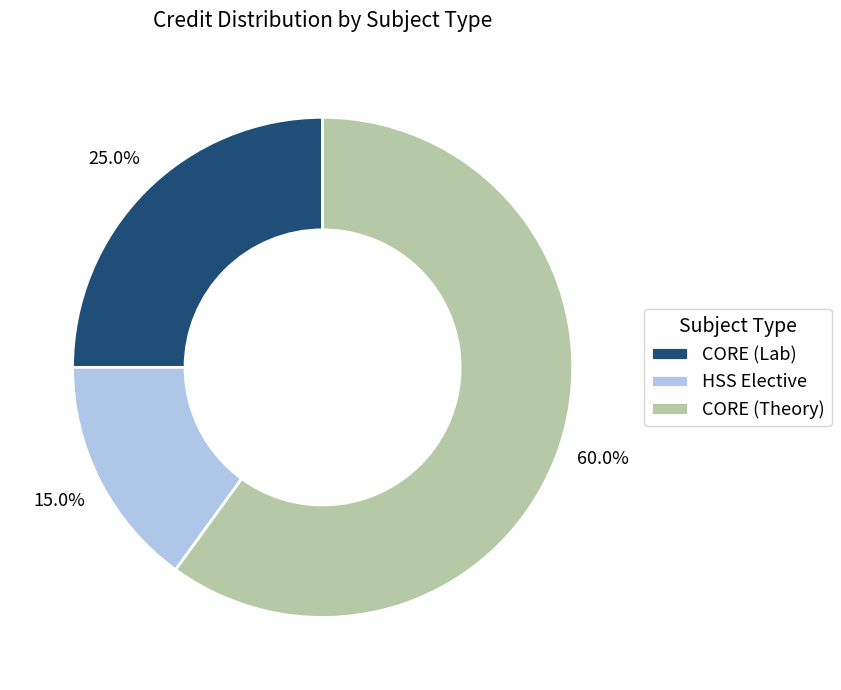

Is there any slice that represents more than half of the pie?

Yes